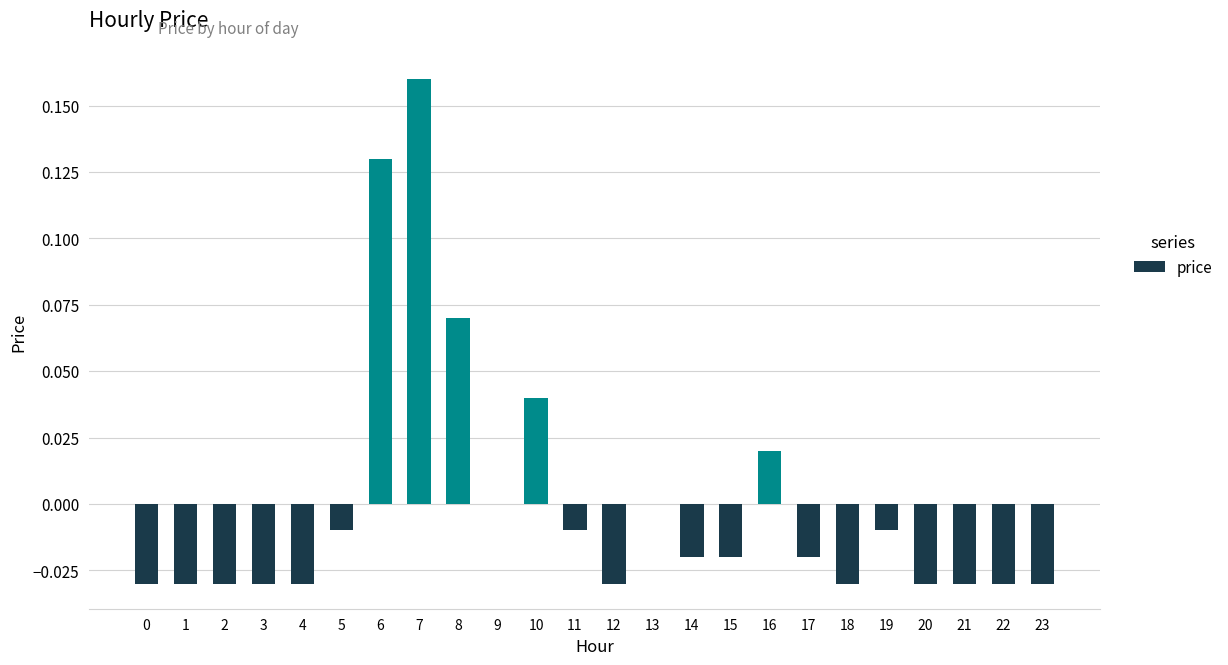

At which label does the data first exceed 0?

6